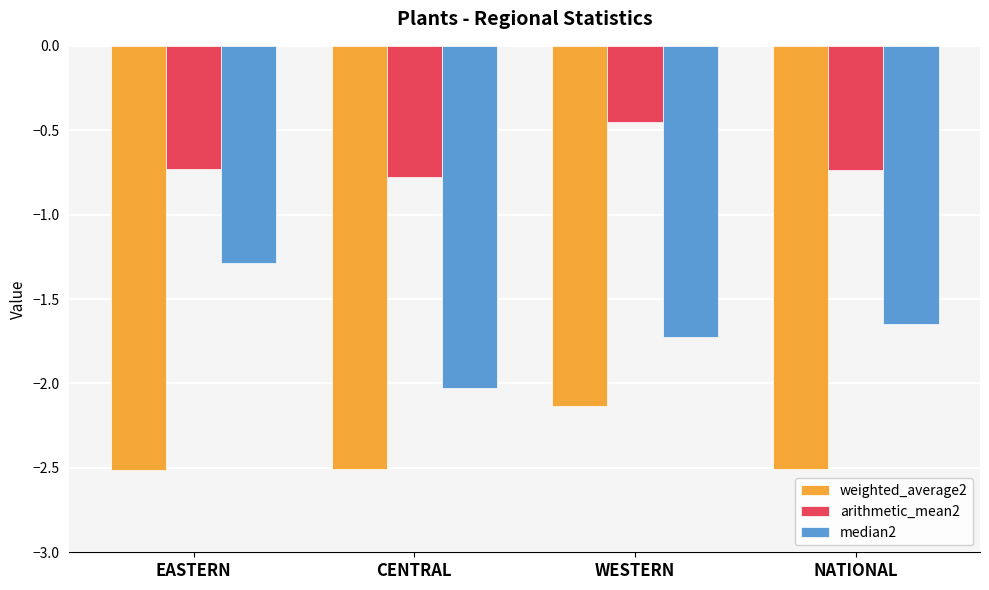

What is the sum of the median2 values at CENTRAL and WESTERN?

-3.8